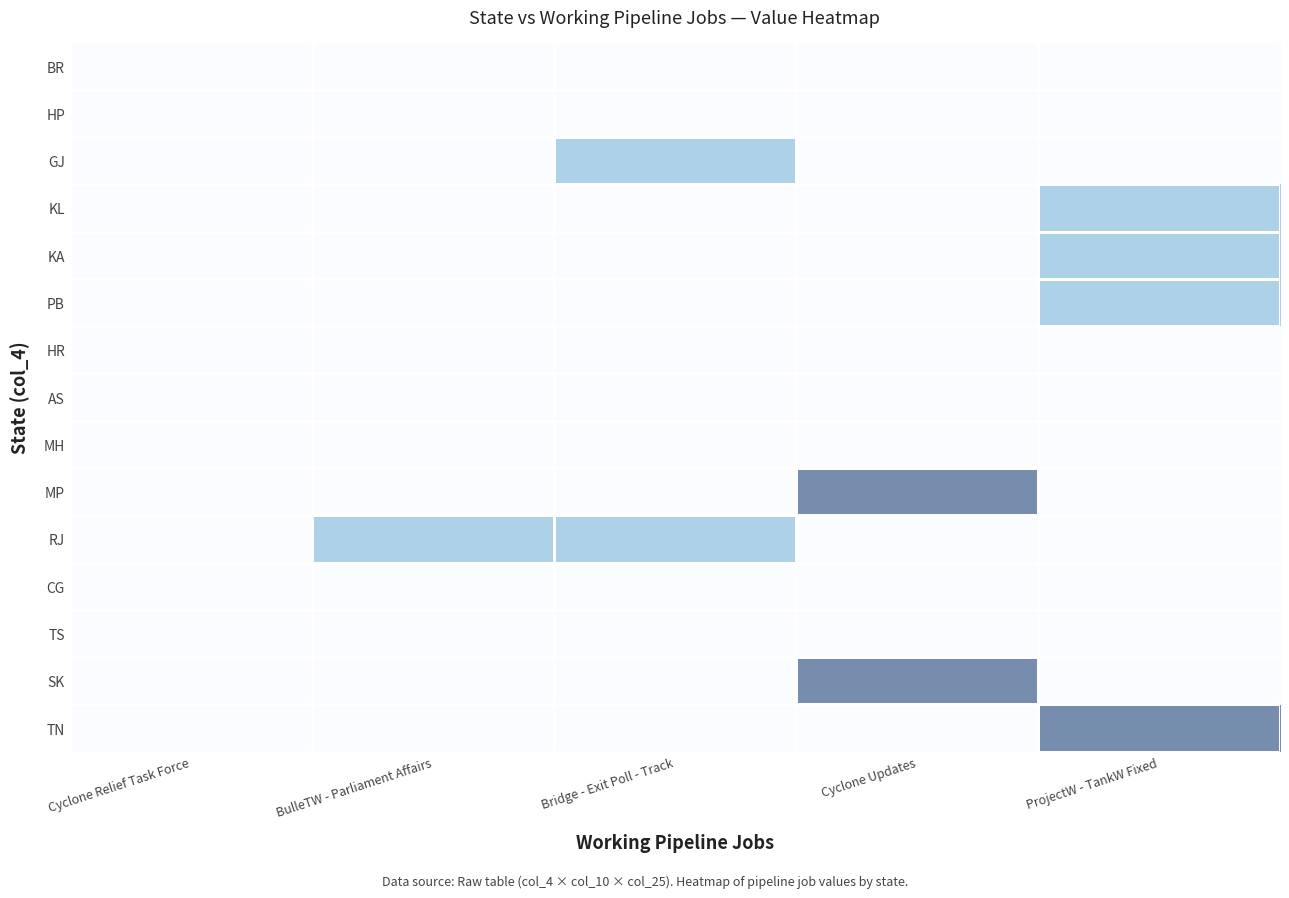

Which has a higher value, Bridge - Exit Poll - Track or ProjectW - TankW Fixed?

Bridge - Exit Poll - Track